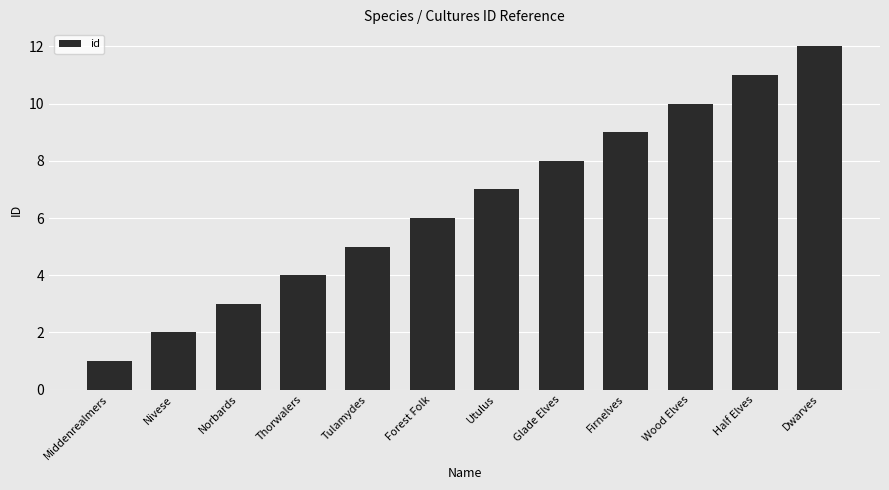

Which has a higher value, Norbards or Firnelves?

Firnelves